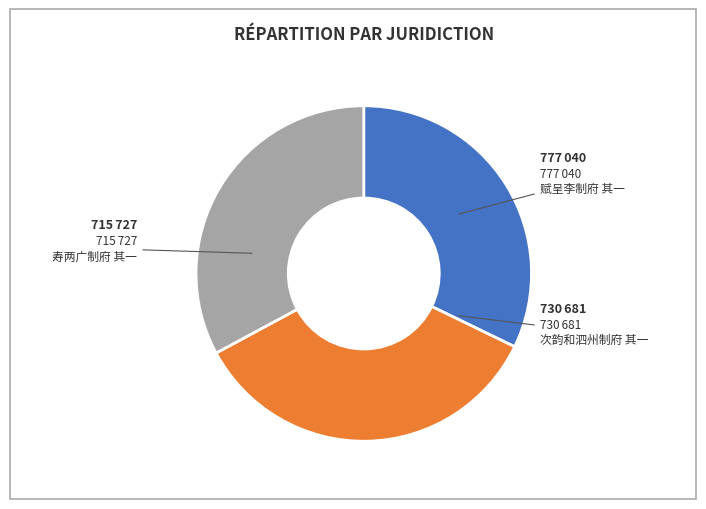

What is the smallest slice in the pie chart?

寿两广制府 其一